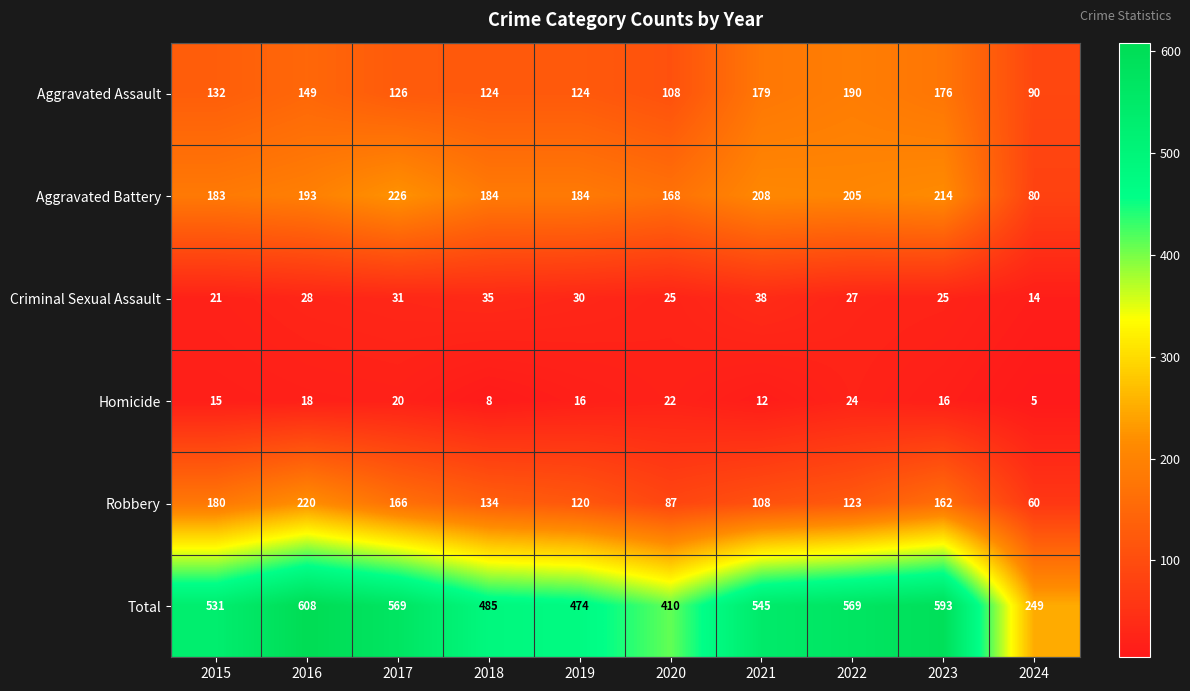

Rank the series by their maximum value, from lowest to highest.

Homicide, Criminal Sexual Assault, Aggravated Assault, Robbery, Aggravated Battery, Total